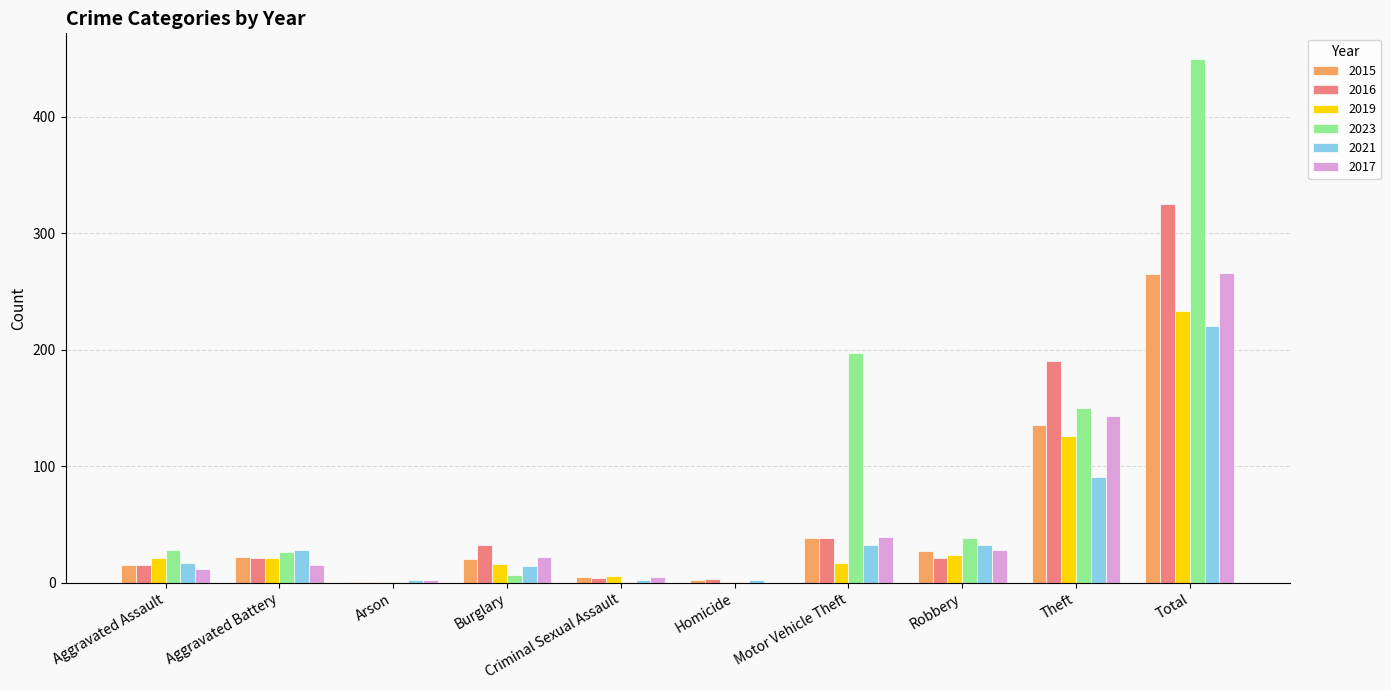

Between Motor Vehicle Theft and Theft, which series saw the biggest shift?

2016